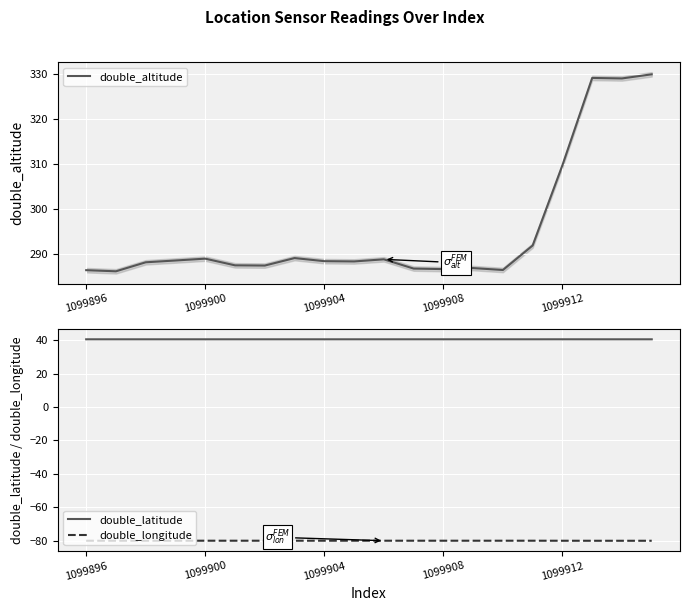

How many interior local peaks does the double_longitude series have?

2